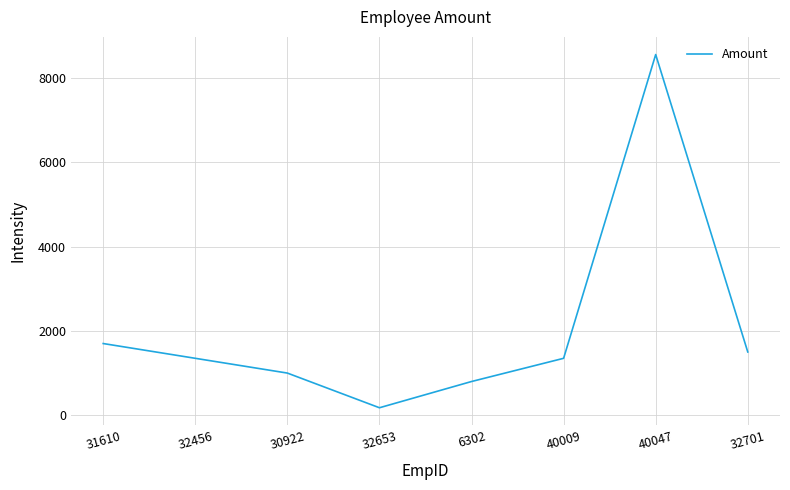

What is the smallest value displayed?

178